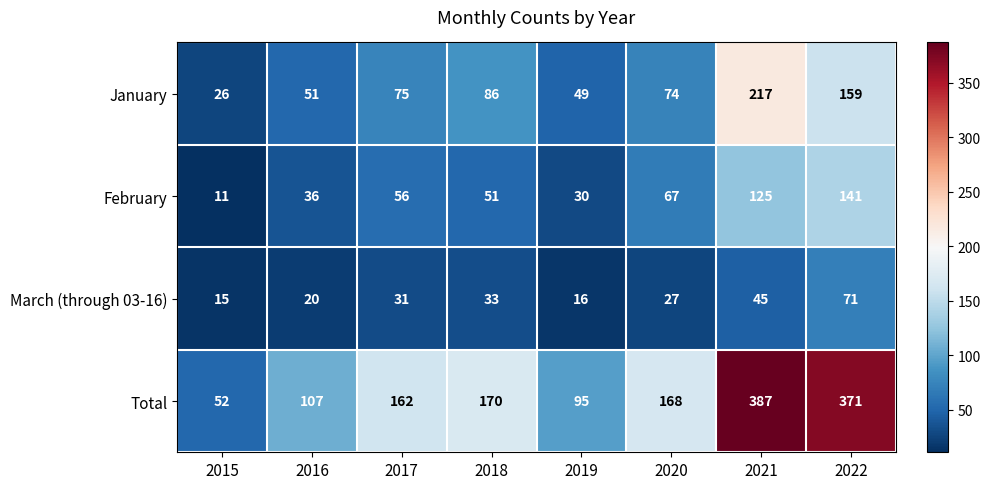

At which label does Total first exceed 168?

2018